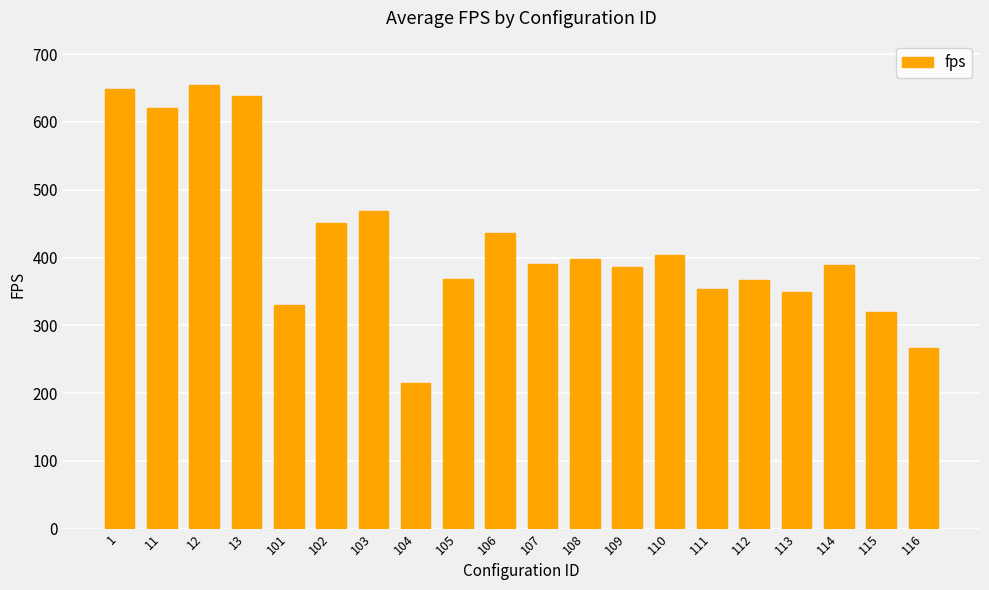

At which category does the chart reach its peak across all series?

12